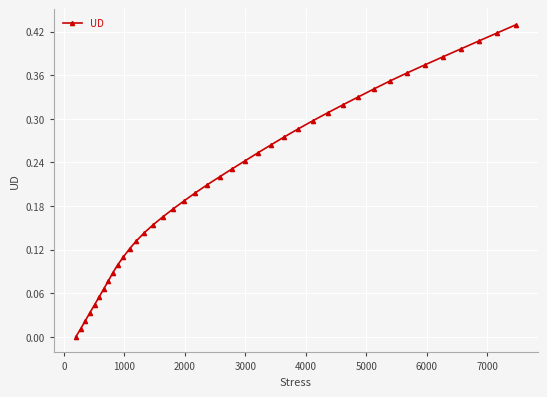

True or false: the data has more than 1 interior local peaks.

False